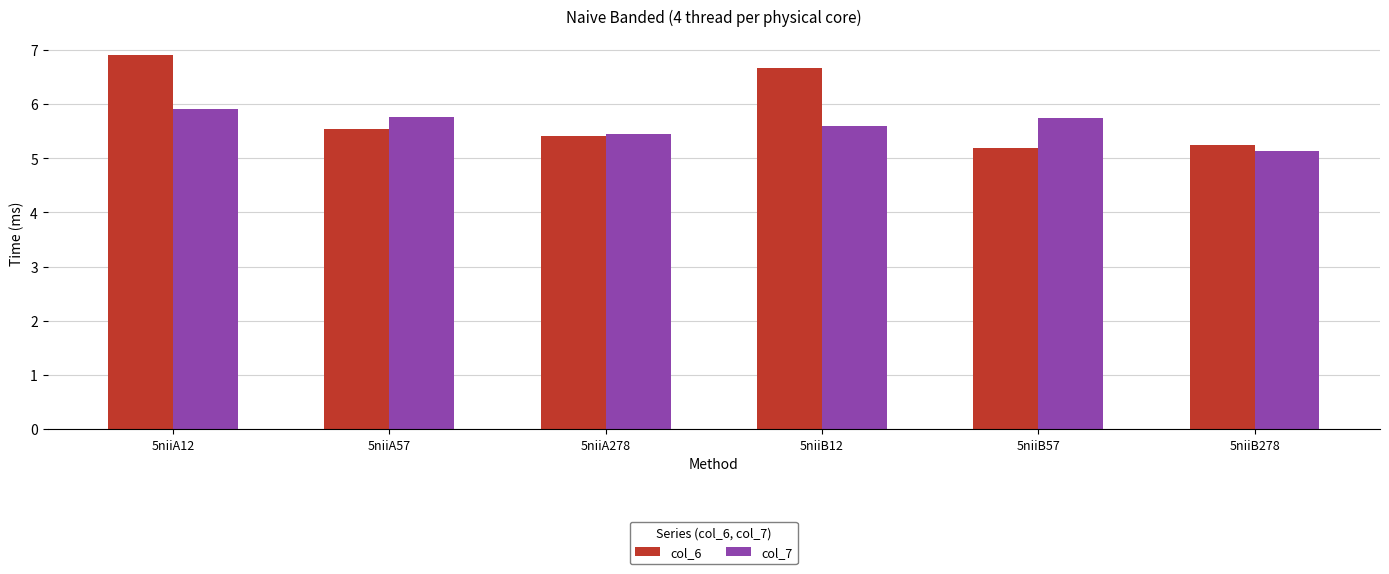

Between 5niiA12 and 5niiB12, which series saw the biggest shift?

col_7